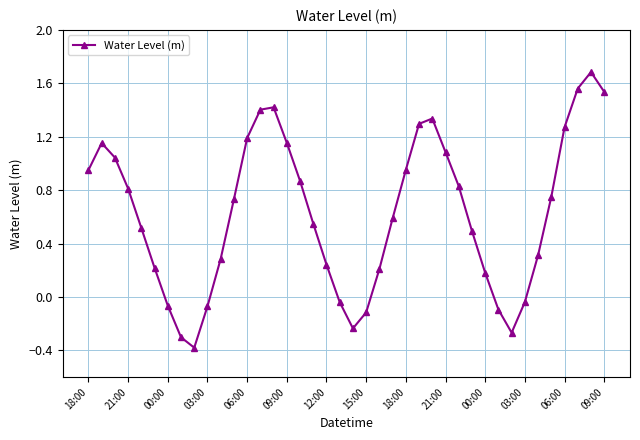

How many series are shown in this chart?

1